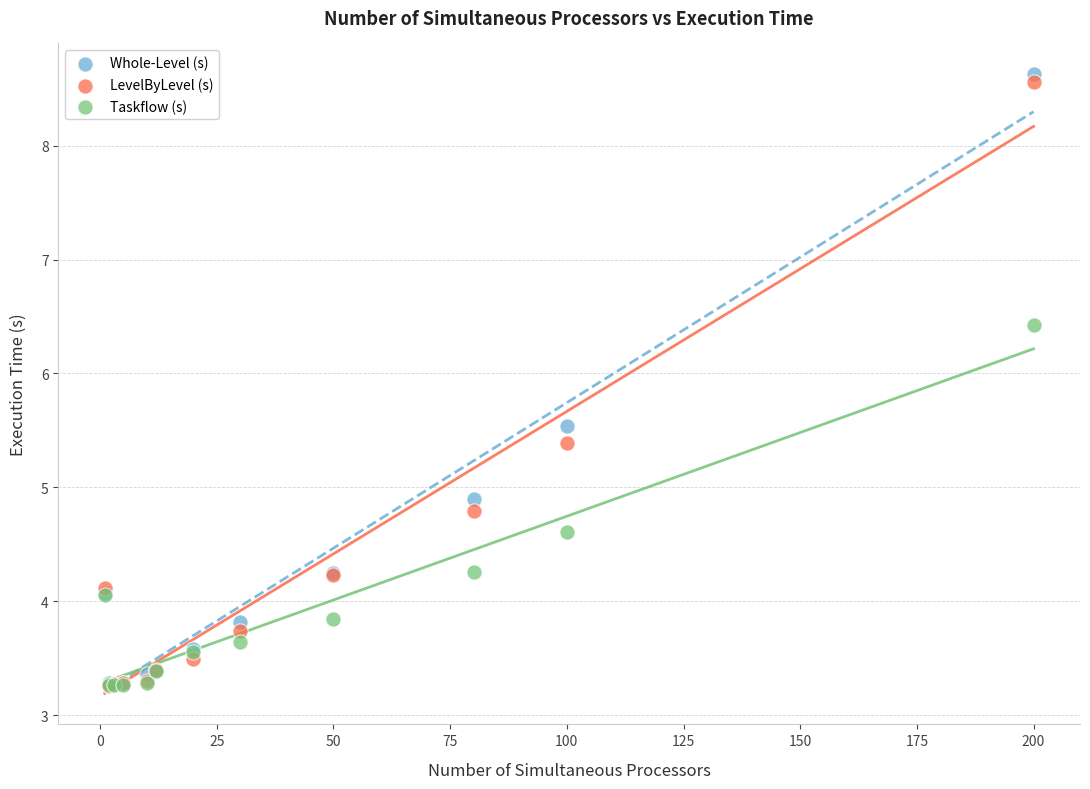

In the Whole-Level (s) series, what Y value is closest to 5?

4.9